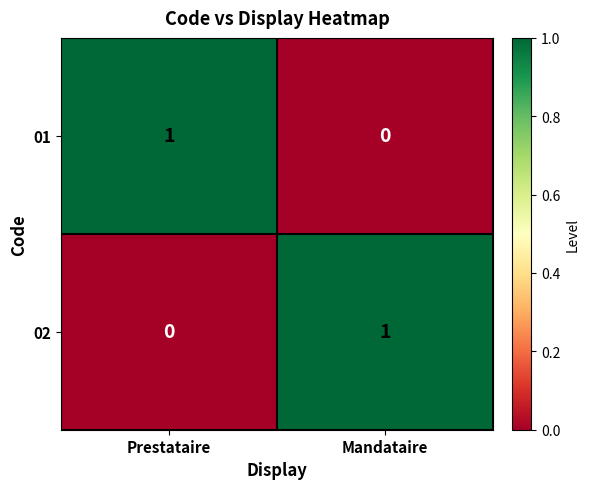

How many data points does each series have?

2